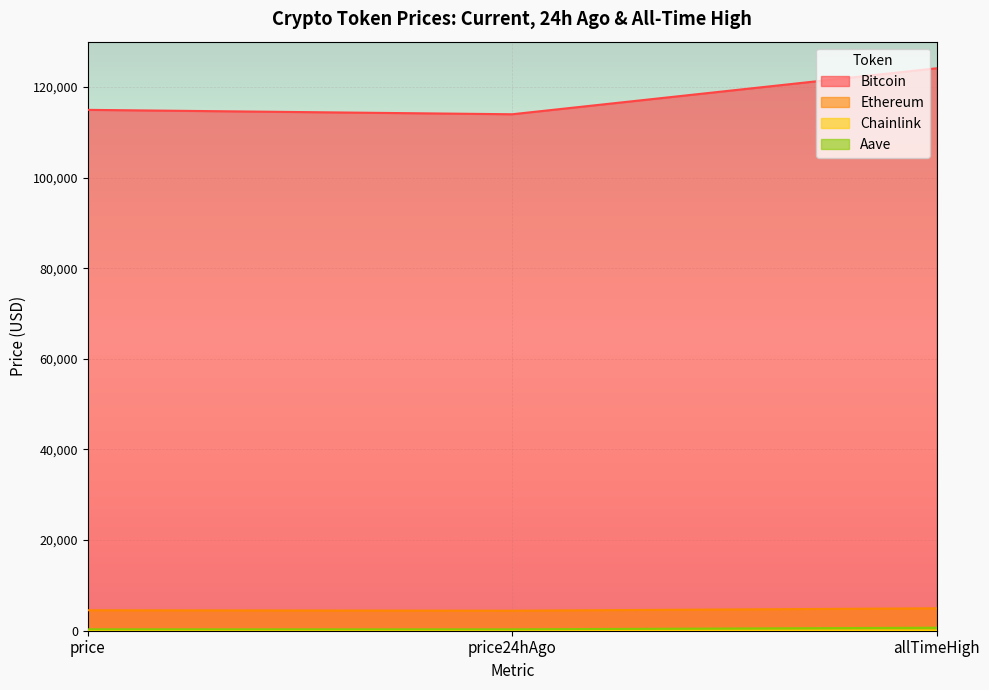

At how many categories does at least one series exceed 97701?

3